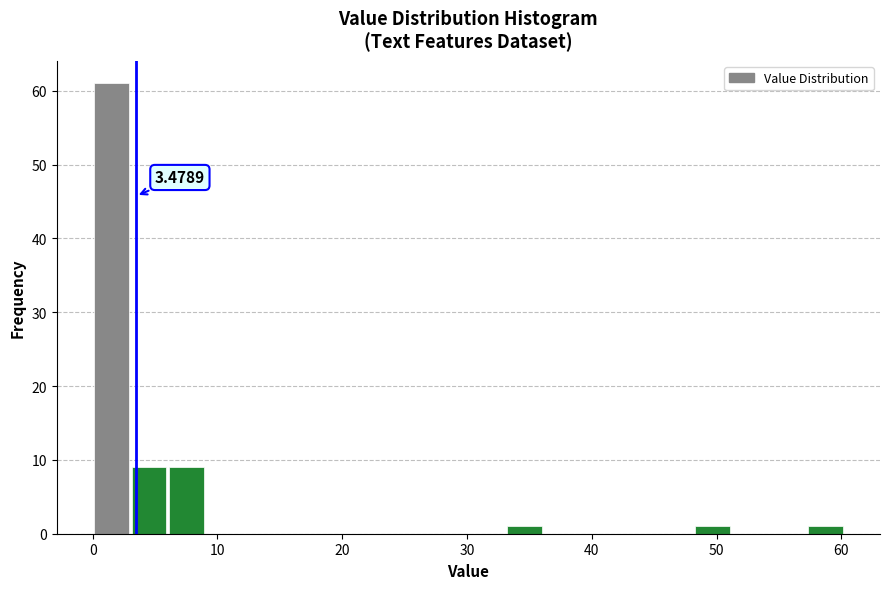

Read against the x-axis, roughly where is the centre of the tallest bar?

2